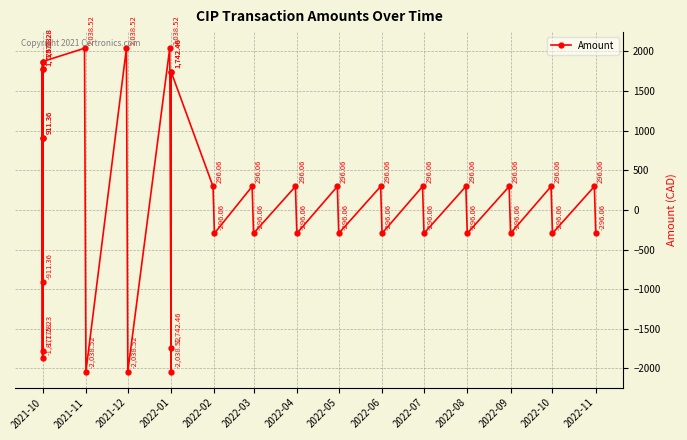

Reading left to right, extract all data points from this chart.

1775.2	-1775.2	1775.2	911.4	-911.4	911.4	1871.3	-1871.3	1871.3	2038.5	-2038.5	2038.5	-2038.5	2038.5	-2038.5	1742.5	-1742.5	1742.5	296.1	-296.1	296.1	-296.1	296.1	-296.1	296.1	-296.1	296.1	-296.1	296.1	-296.1	296.1	-296.1	296.1	-296.1	296.1	-296.1	296.1	-296.1